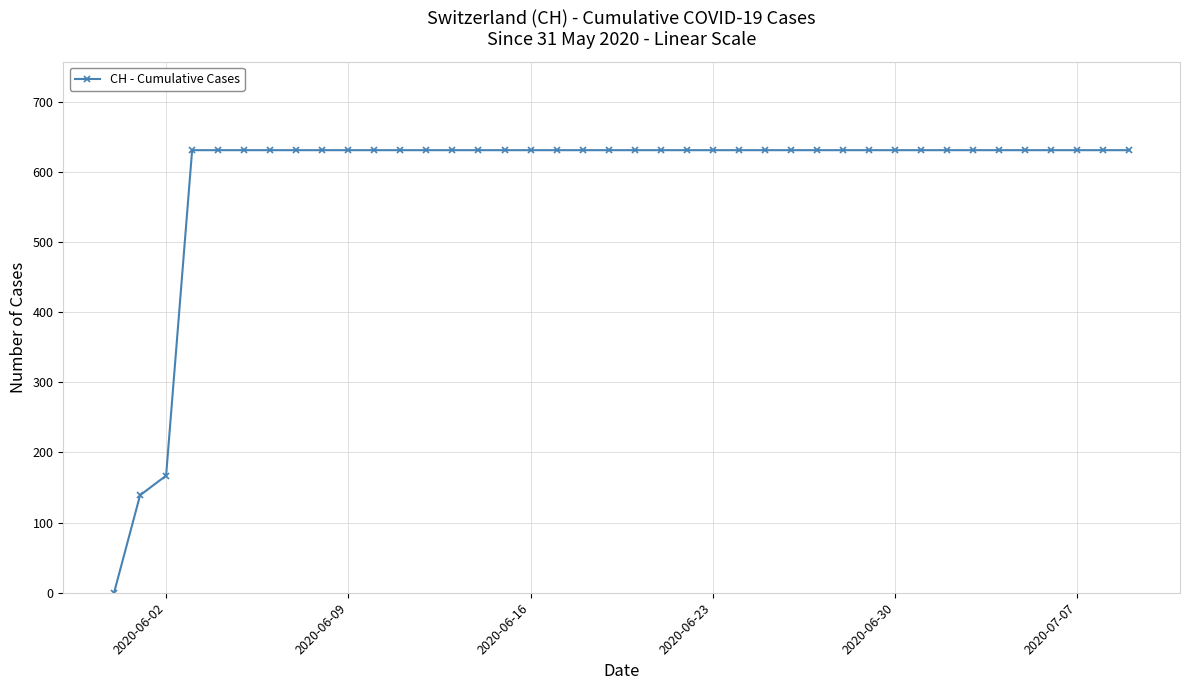

How many values are above zero?

39